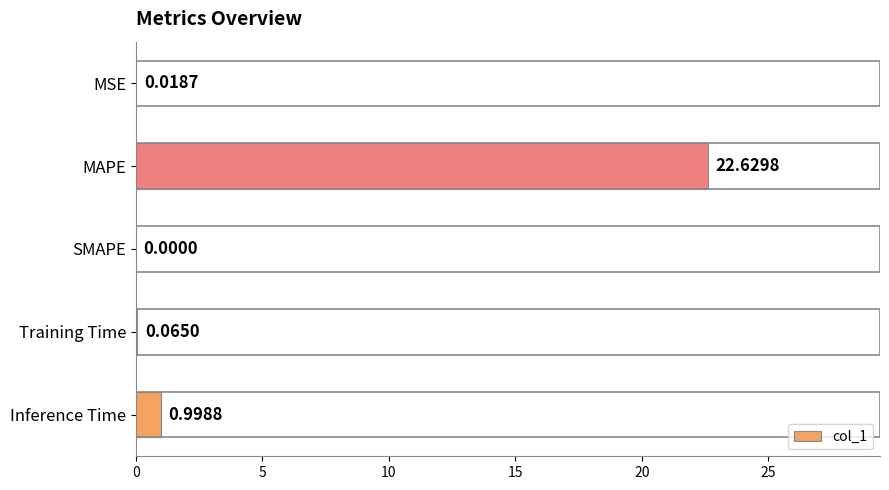

At which category does the chart reach its peak across all series?

MAPE